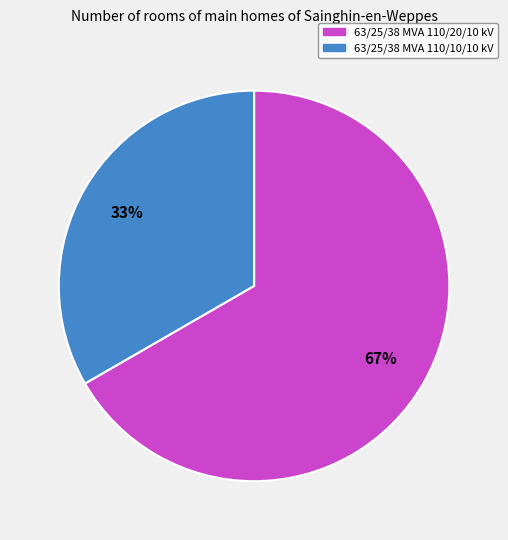

What is the largest slice in the pie chart?

63/25/38 MVA 110/20/10 kV